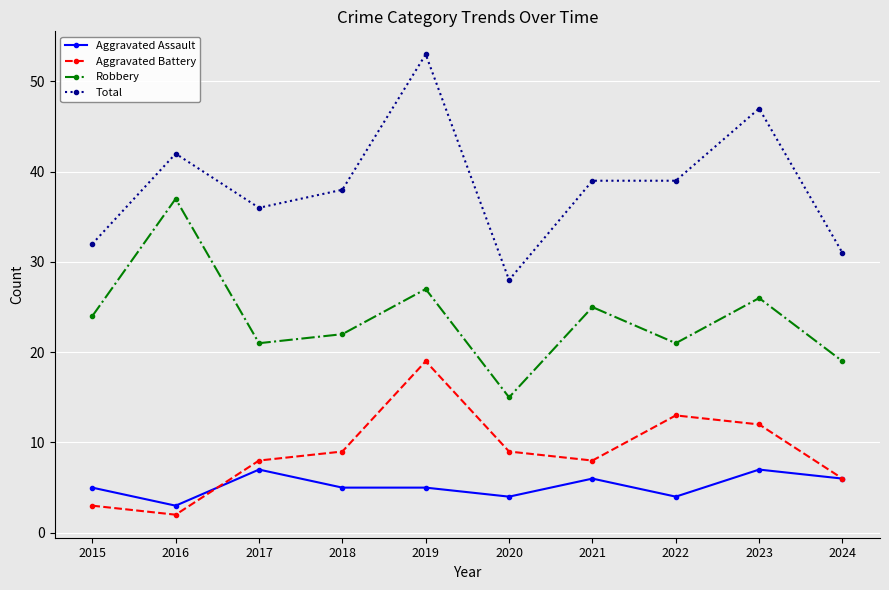

At how many categories does at least one series exceed 25?

10